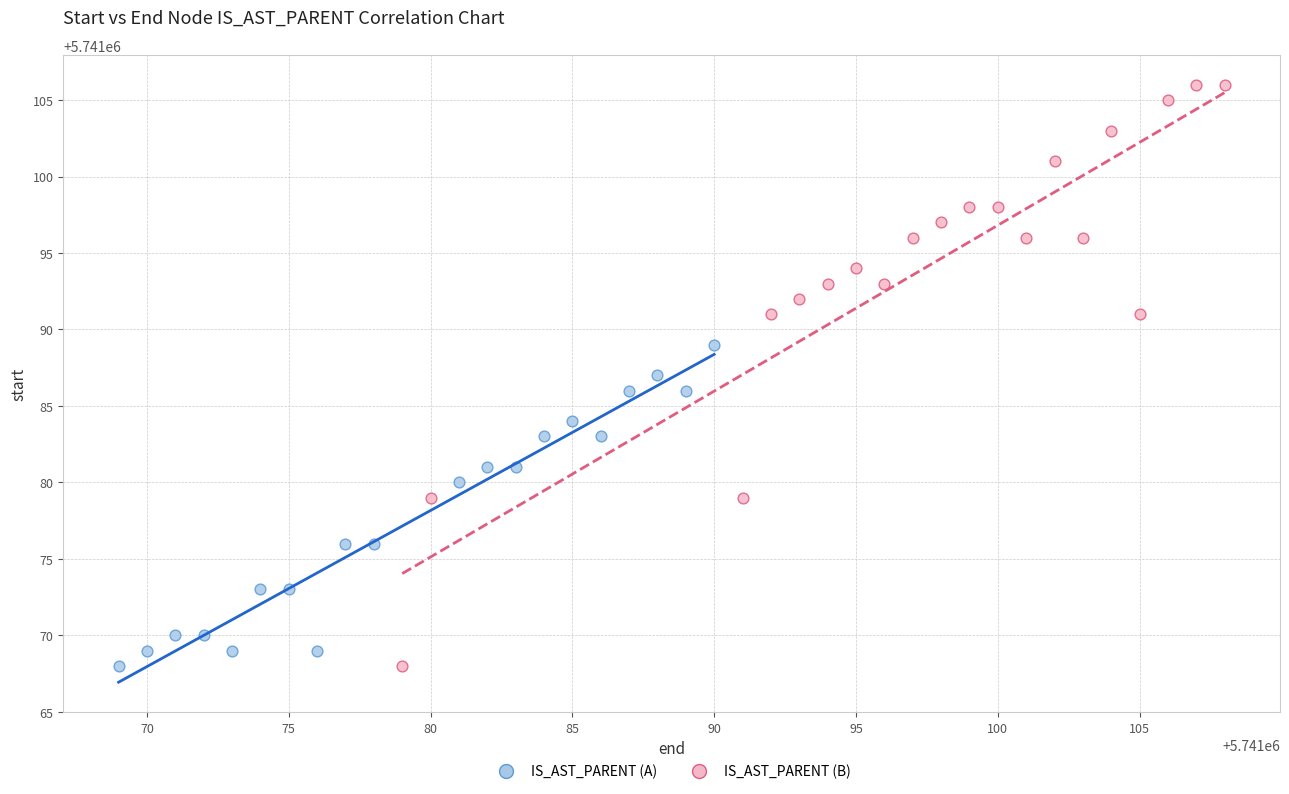

Which series has the largest Y range (max minus min)?

IS_AST_PARENT (B)